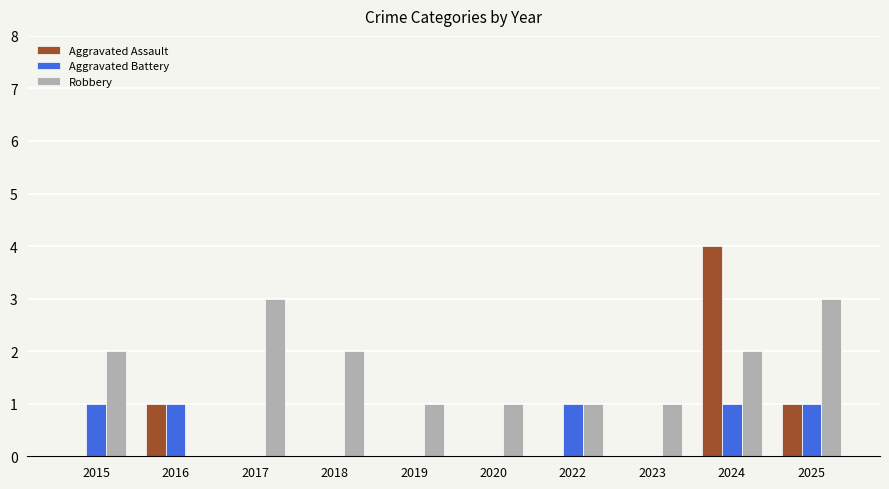

What is the sum of all Robbery values?

16